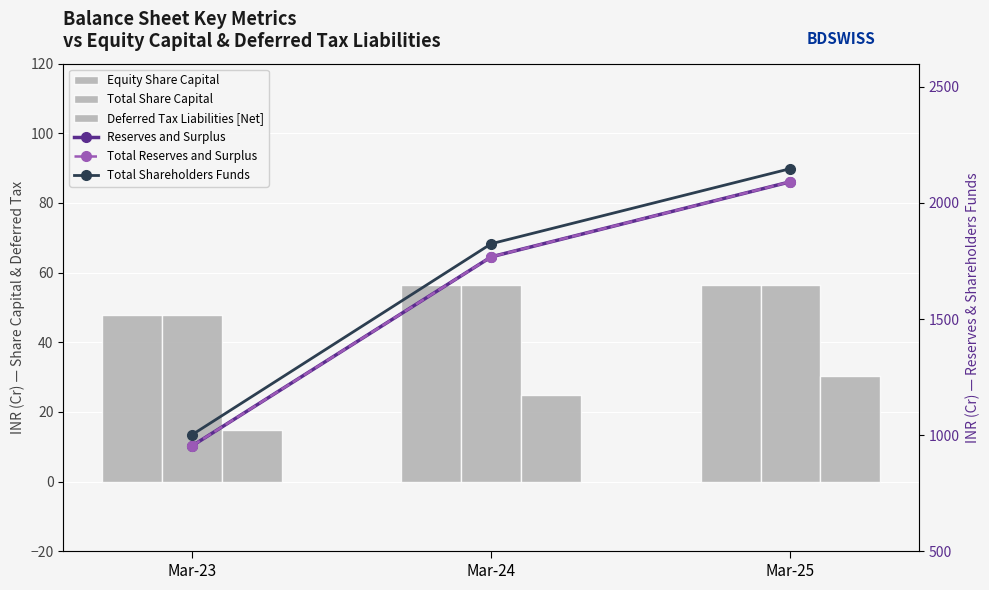

What are all the series names shown in the legend?

Equity Share Capital, Total Share Capital, Deferred Tax Liabilities [Net], Reserves and Surplus, Total Reserves and Surplus, Total Shareholders Funds